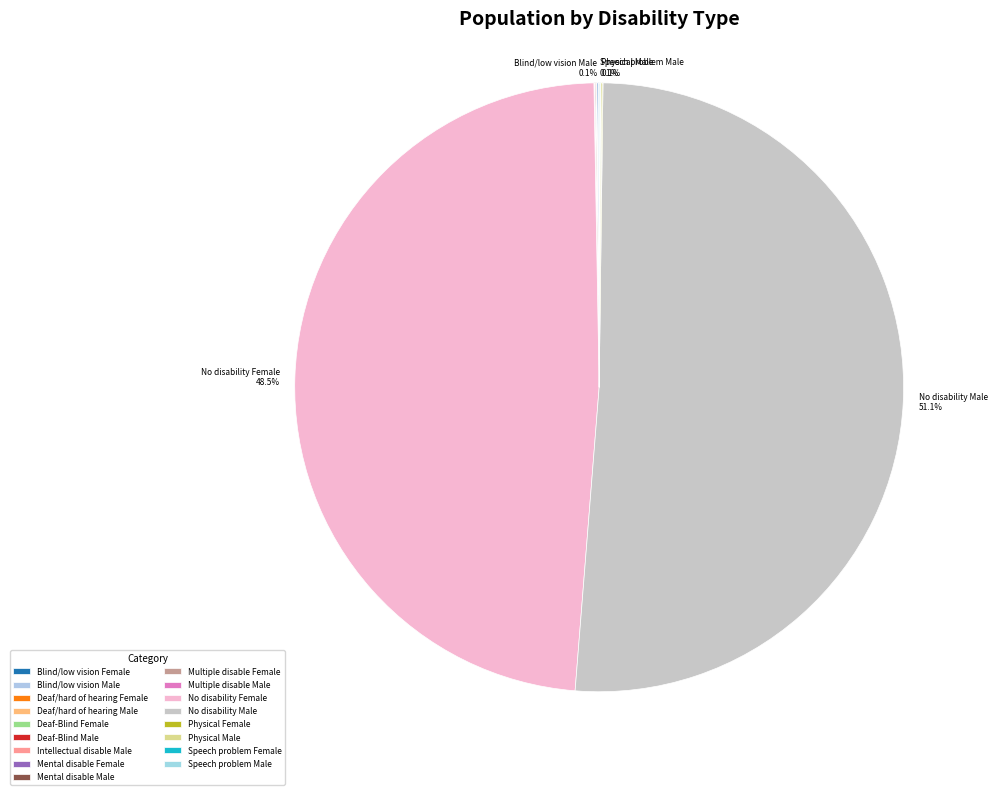

Which category has the biggest portion of the pie?

No disability Male